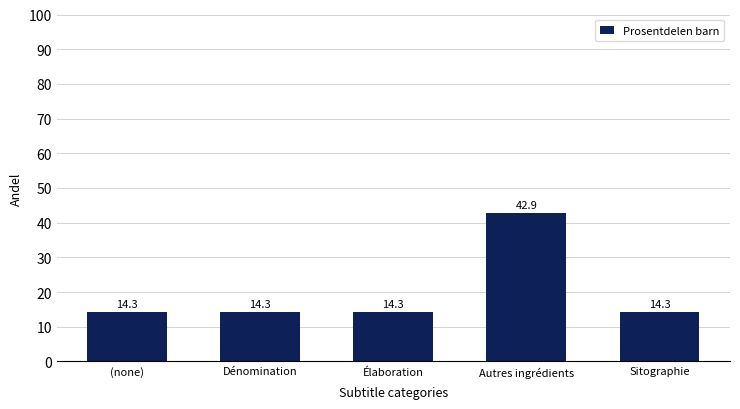

What is the smallest value displayed?

14.3